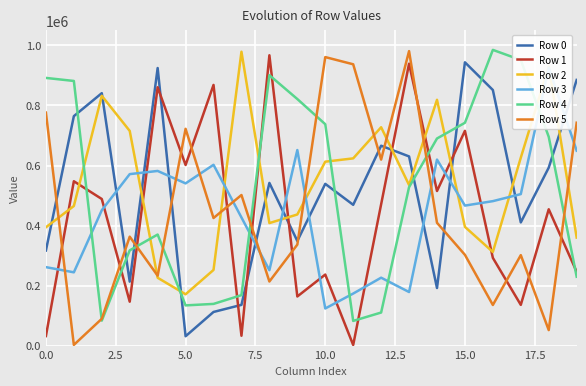

At which label does Row 3 reach its peak?

18